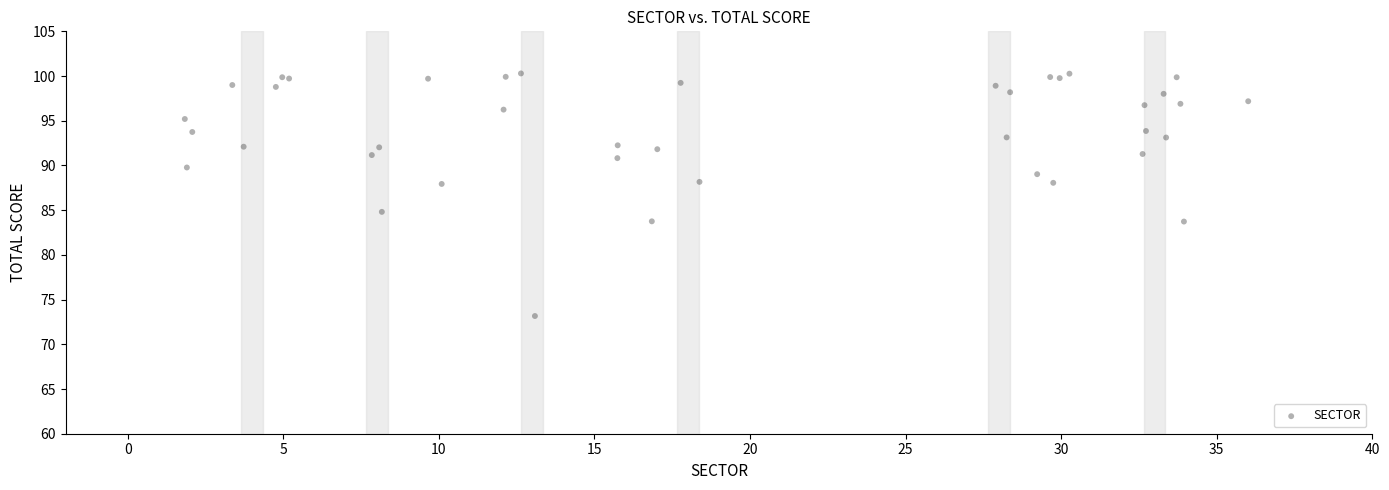

What Y value in the scatter plot is closest to 86?

84.8